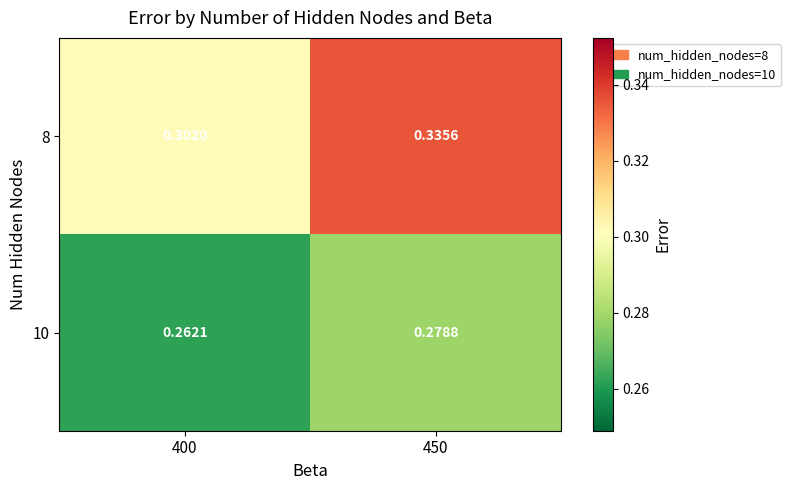

Is the value of 10 at 400 greater than the value of 8 at 450?

No